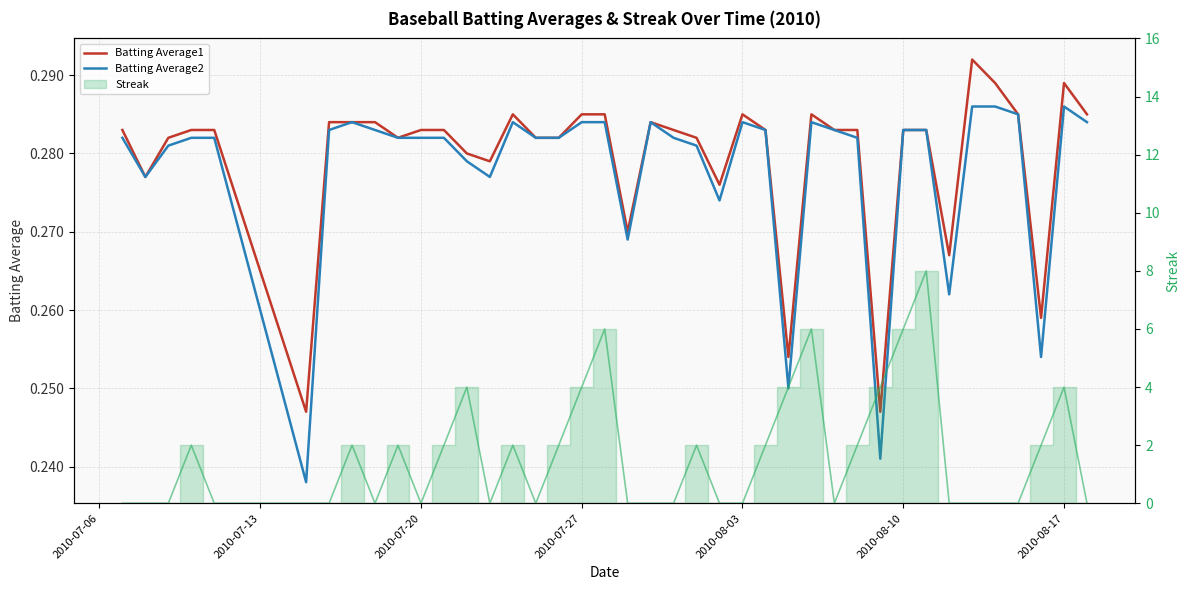

What is the difference between the second highest and minimum values in the Streak (line) series?

6.0